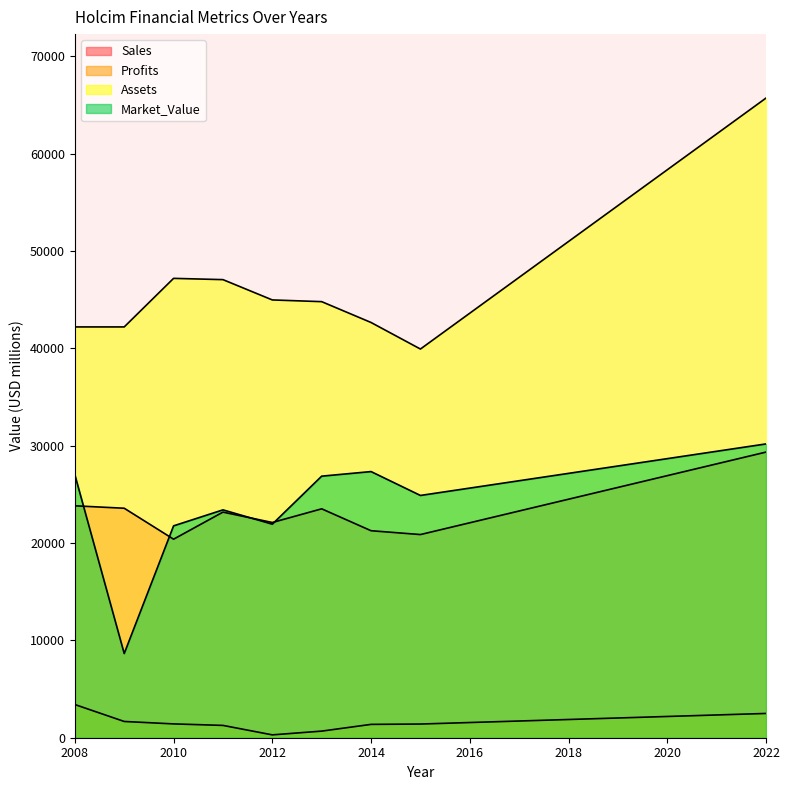

Where is the first local minimum for Market_Value?

2009